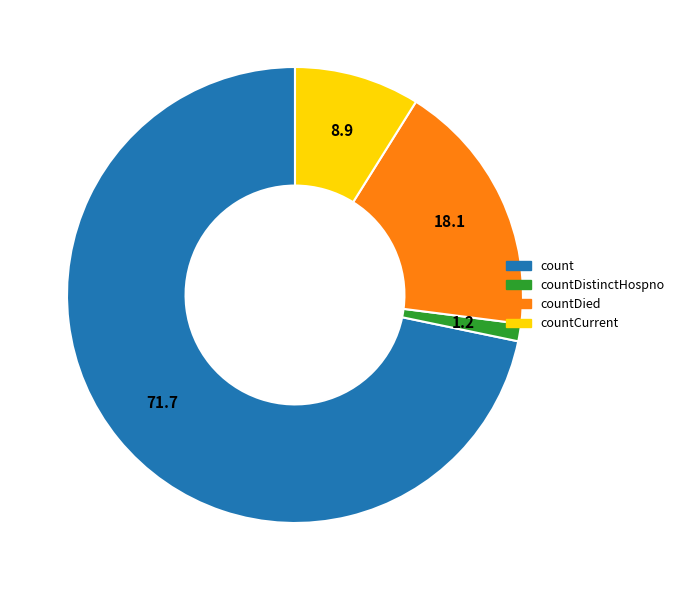

Does any single category account for the majority?

Yes